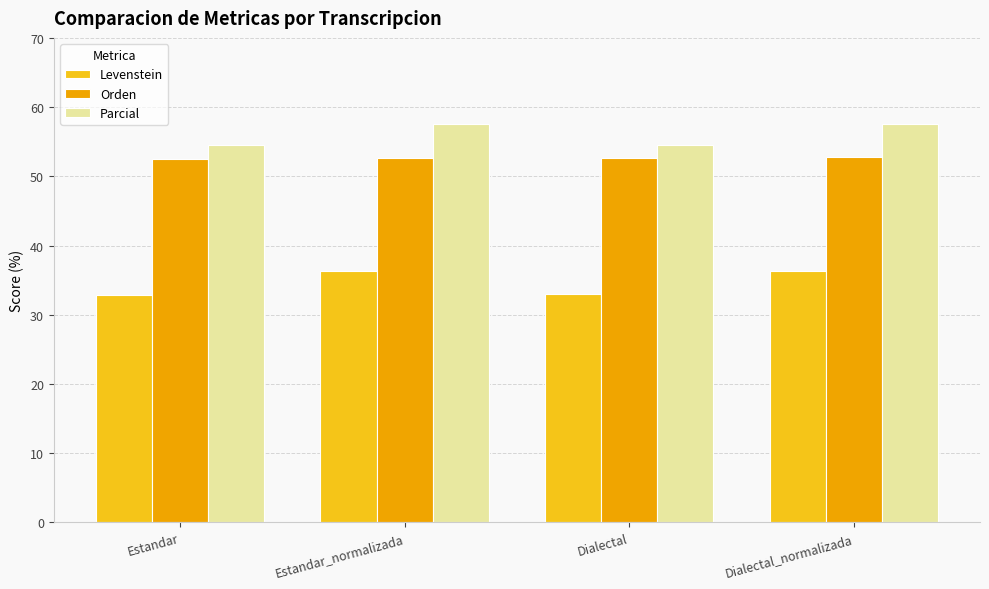

What is the average value of the Levenstein series?

34.6